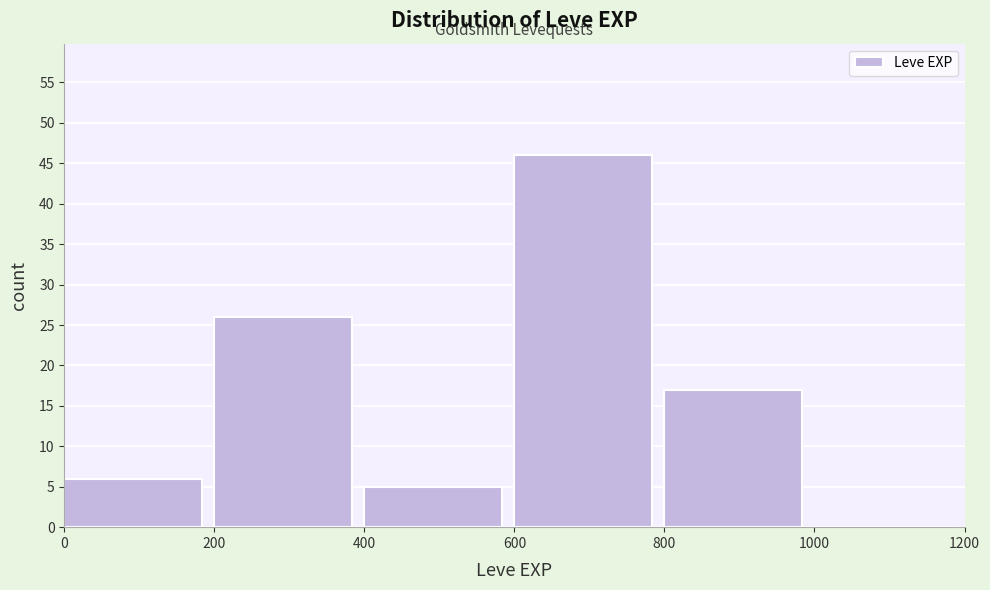

How tall is the bar that spans 400 to 600 on the x-axis? The values are not printed on the chart, so give them approximately, as read against the axis.

5